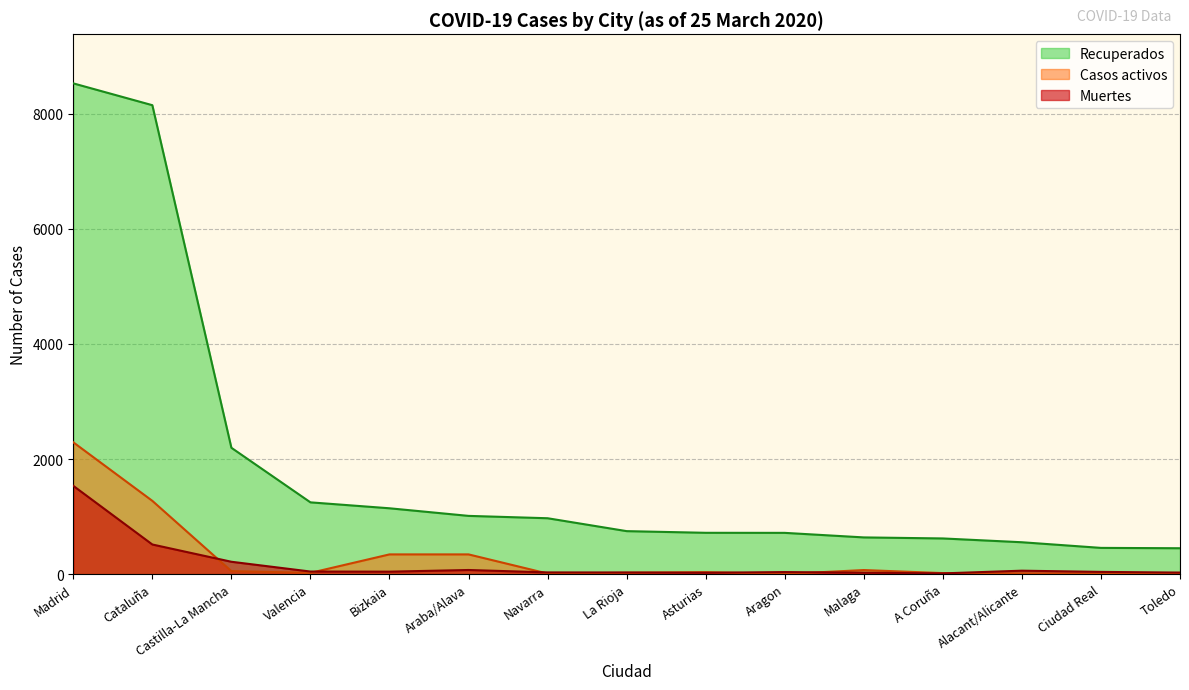

What are all the series names shown in the legend?

Recuperados, Casos activos, Muertes